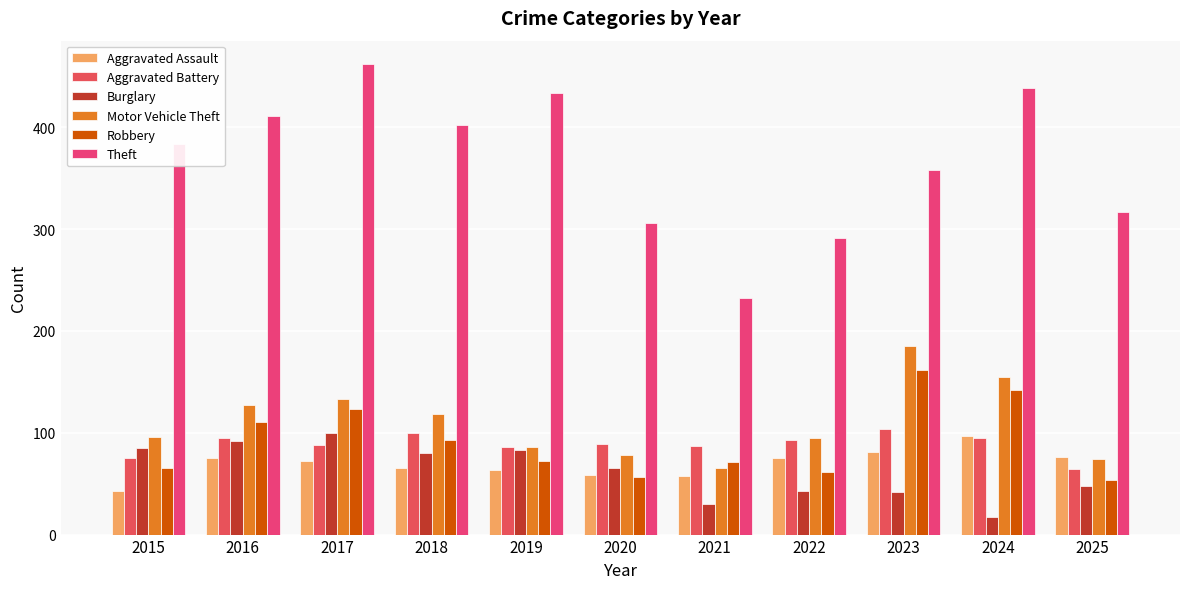

True or false: Theft has a value of 462 at 2017.

True